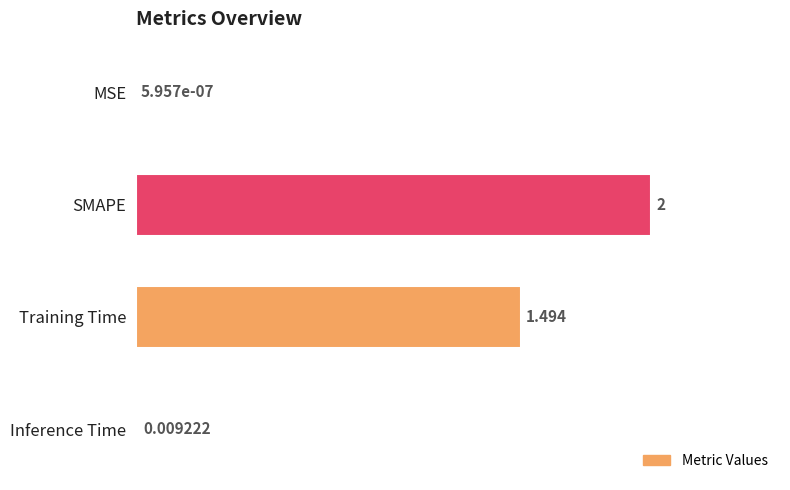

Are the bars horizontal?

Yes